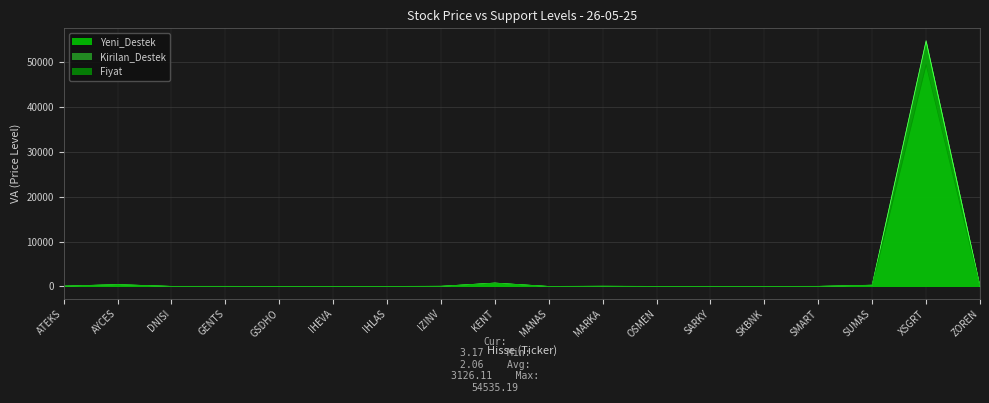

How many values in the Fiyat series exceed 21?

9